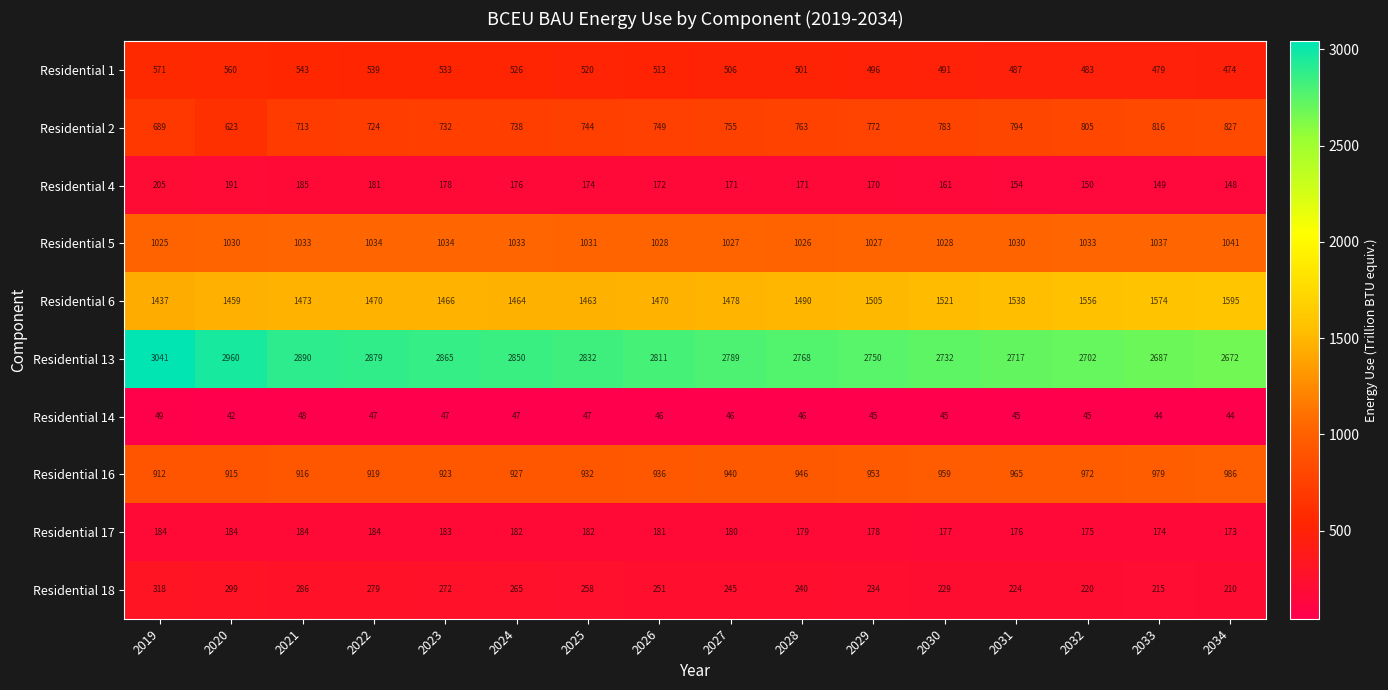

At how many categories does at least one series exceed 634?

16